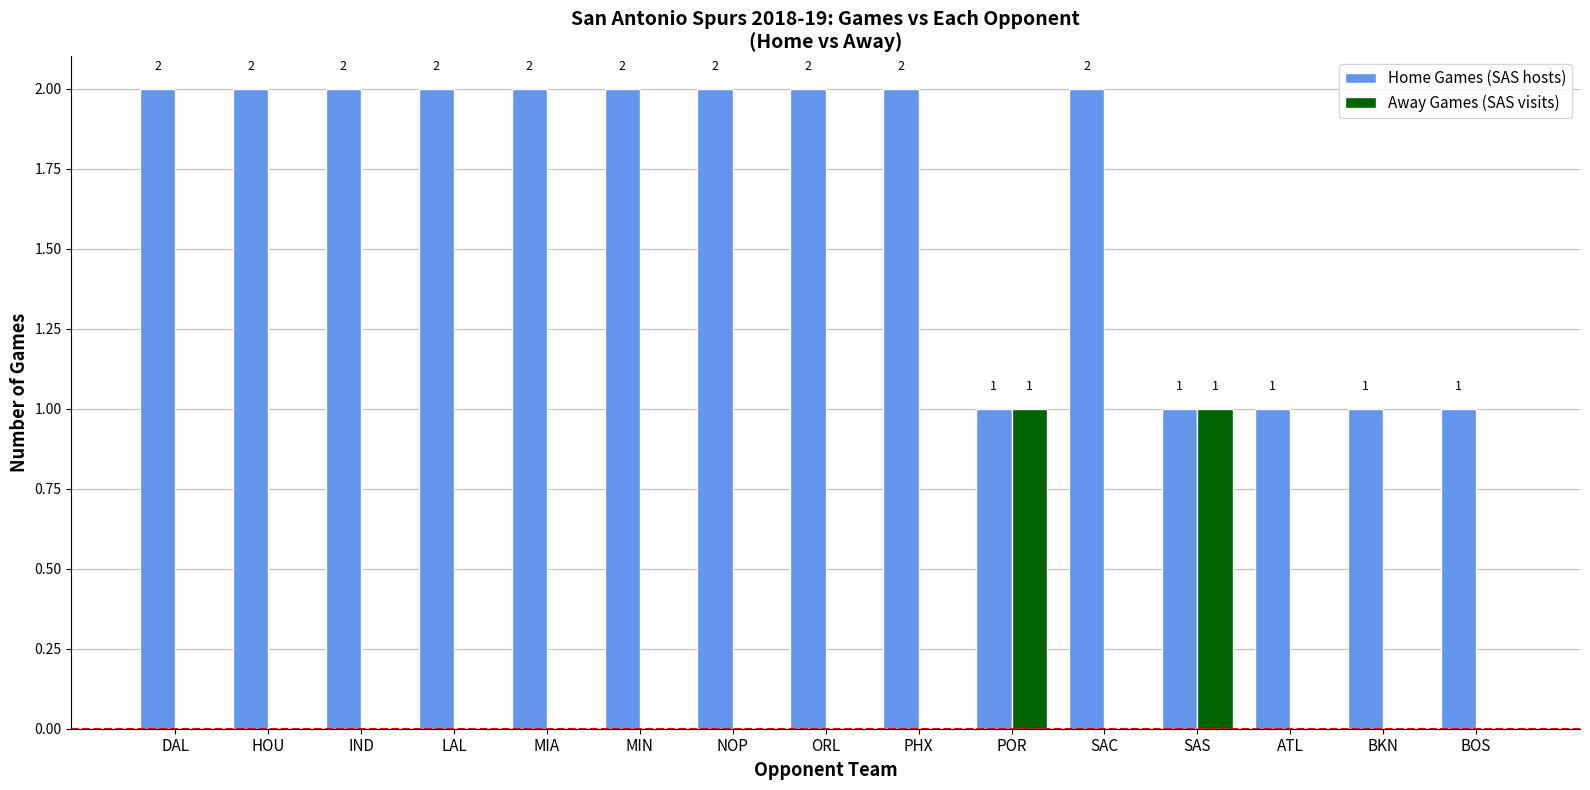

What is the sum of all Home Games (SAS hosts) values?

25